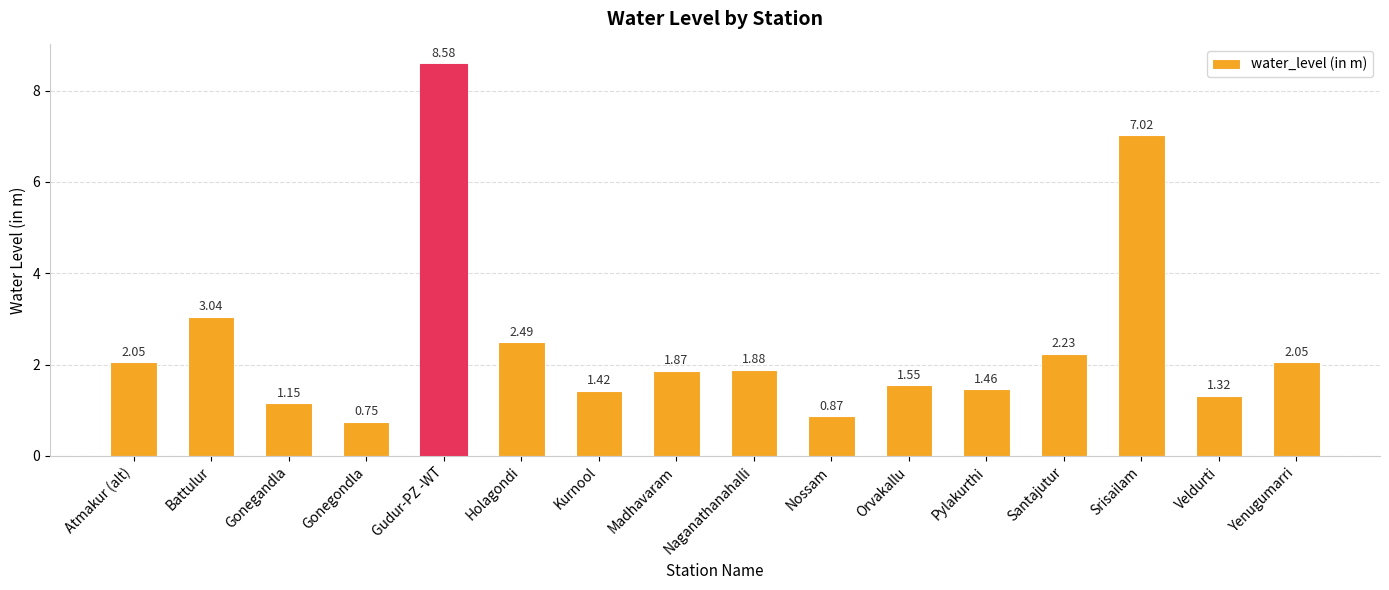

Which has a higher value, Naganathanahalli or Gudur-PZ -WT?

Gudur-PZ -WT